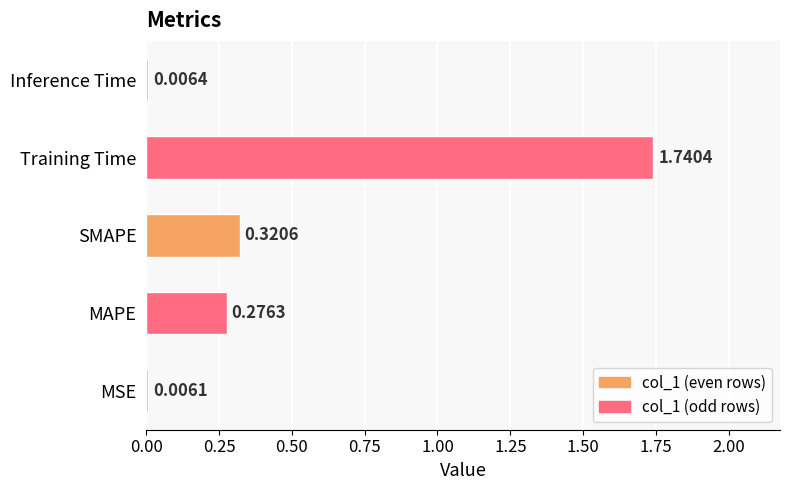

What is the change in value from Training Time to Inference Time?

-1.7